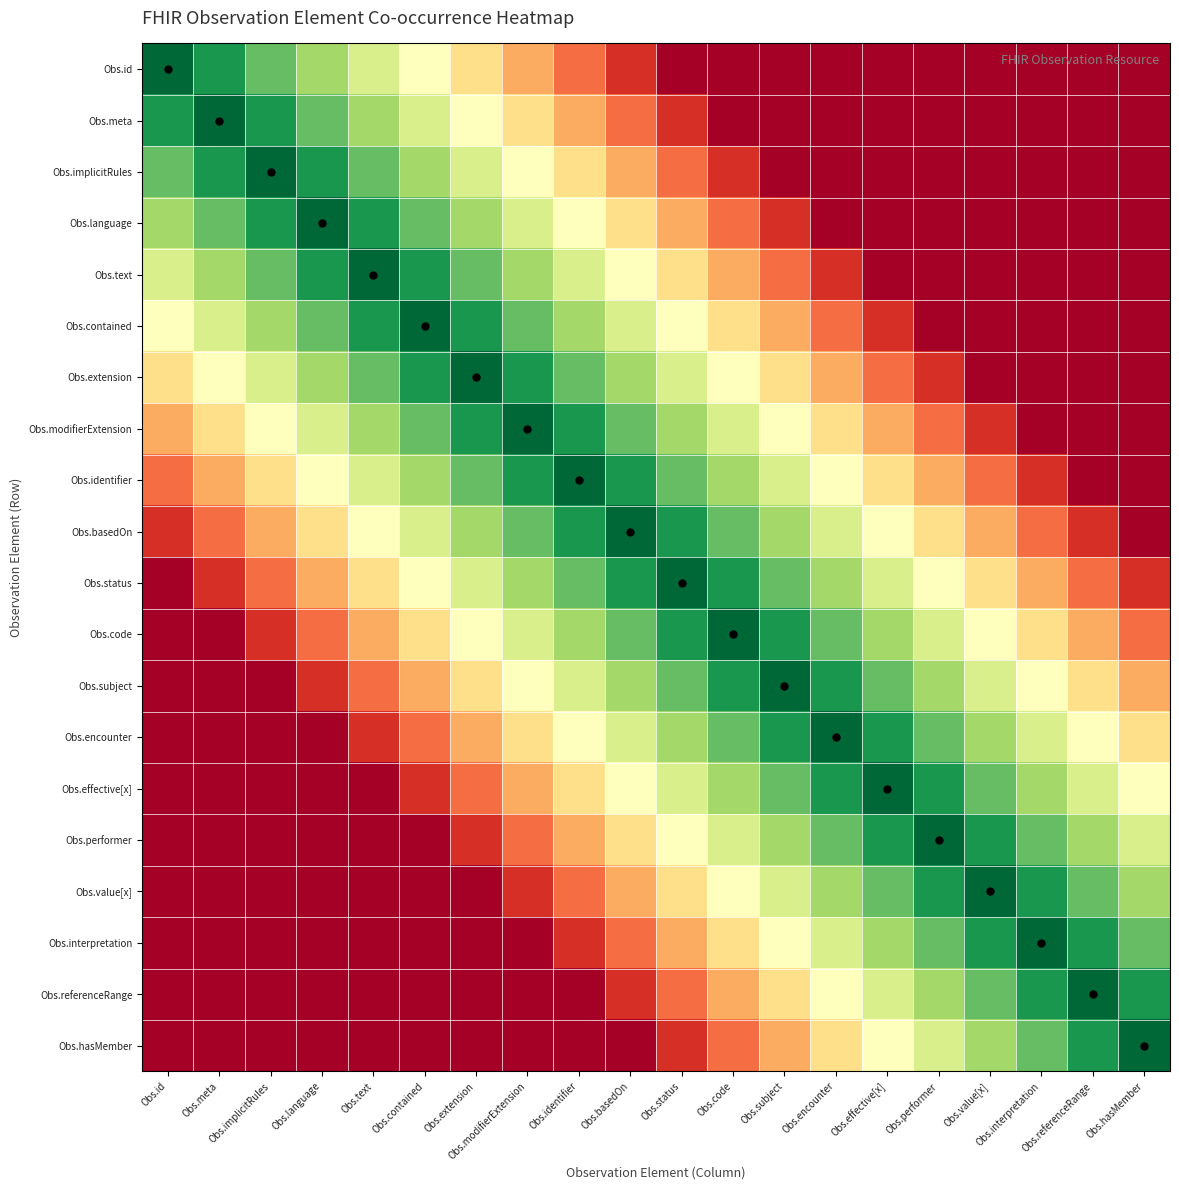

Rank the series by their maximum value, from lowest to highest.

Obs.id, Obs.meta, Obs.implicitRules, Obs.language, Obs.text, Obs.contained, Obs.extension, Obs.modifierExtension, Obs.identifier, Obs.basedOn, Obs.status, Obs.code, Obs.subject, Obs.encounter, Obs.effective[x], Obs.performer, Obs.value[x], Obs.interpretation, Obs.referenceRange, Obs.hasMember